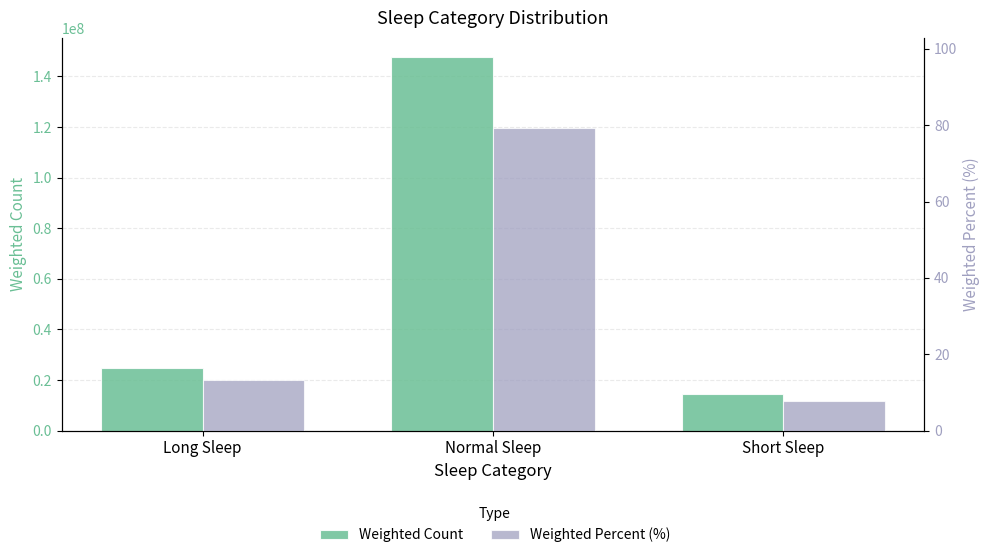

Rank the series by their average value, from highest to lowest.

Weighted Count, Weighted Percent (%)